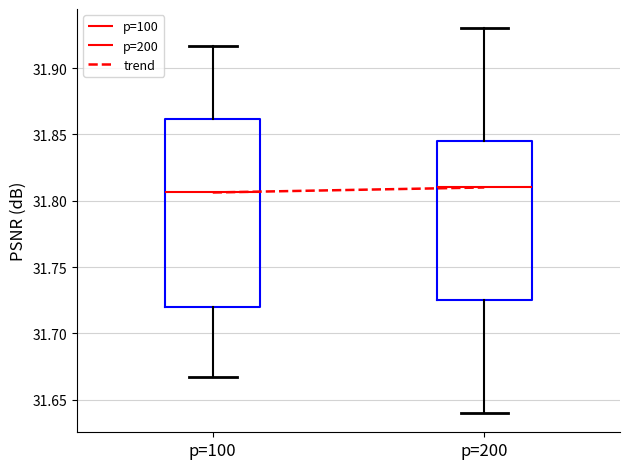

Reading left to right, transcribe this box plot: for each box, give where its median line is, the range the box spans, and where its two whiskers end, as read against the y-axis. The values are not printed on the chart, so give them approximately, as read against the axis.

p=100: median 31.805, box 31.720 to 31.860, whiskers 31.665 to 31.915
p=200: median 31.810, box 31.725 to 31.845, whiskers 31.640 to 31.930